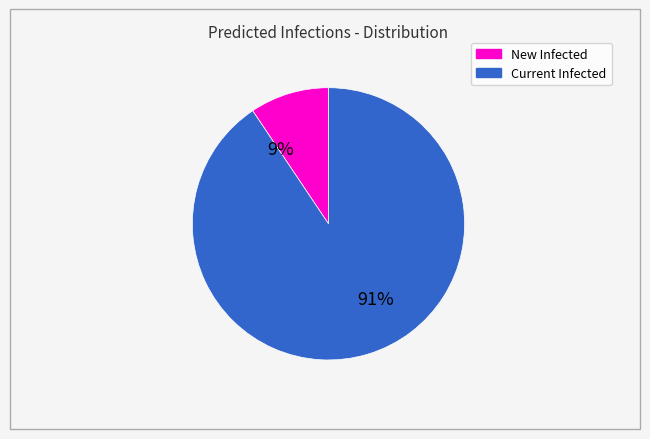

To the nearest percent, what is the average slice percentage?

50%